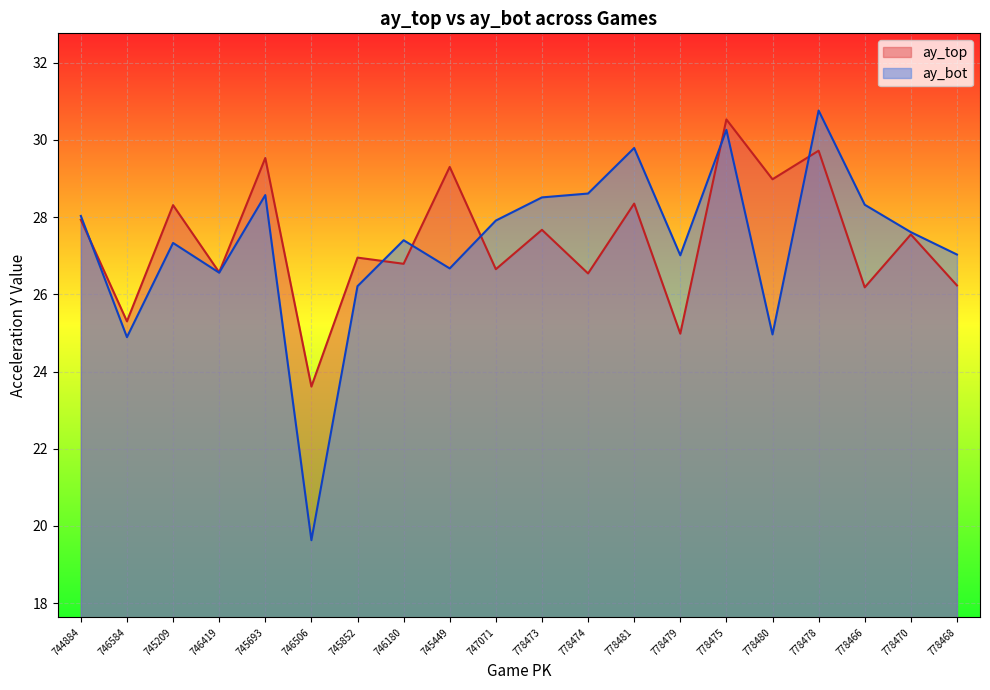

Is the value of ay_bot at 745852 greater than the value of ay_top at 778470?

No